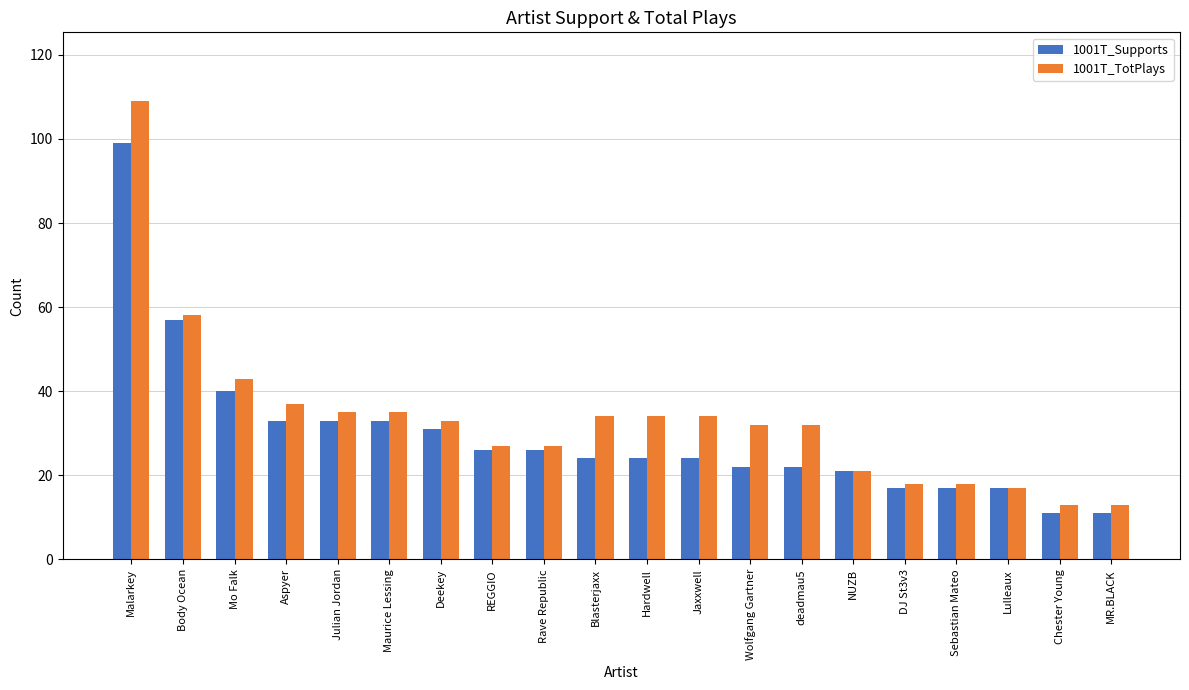

What is the label of the 11th bar from the right?

Blasterjaxx